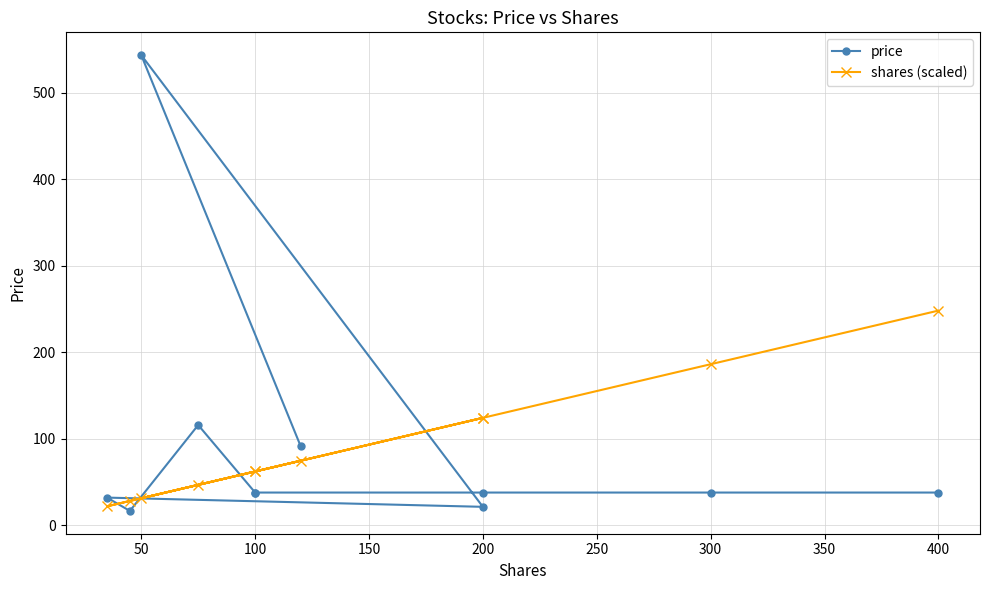

What is the average value of the shares (scaled) series?

91.6